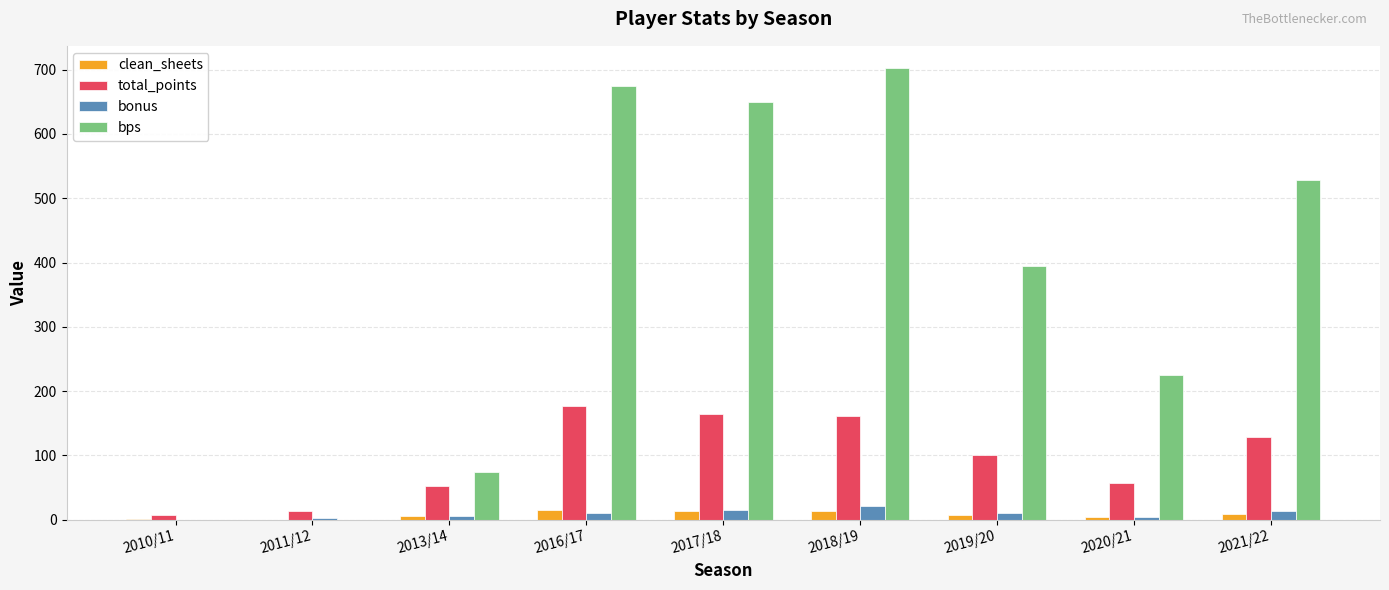

How many categories are shown in the chart?

9